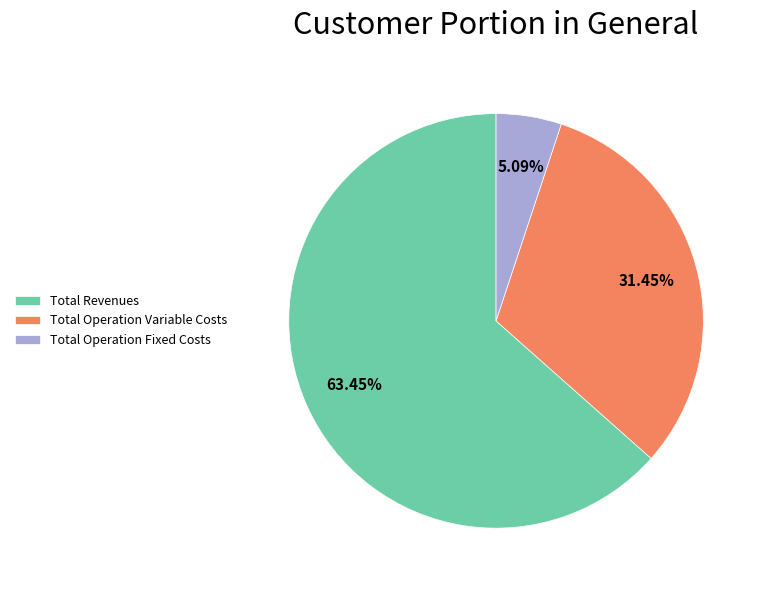

Which slice is the smallest?

Total Operation Fixed Costs